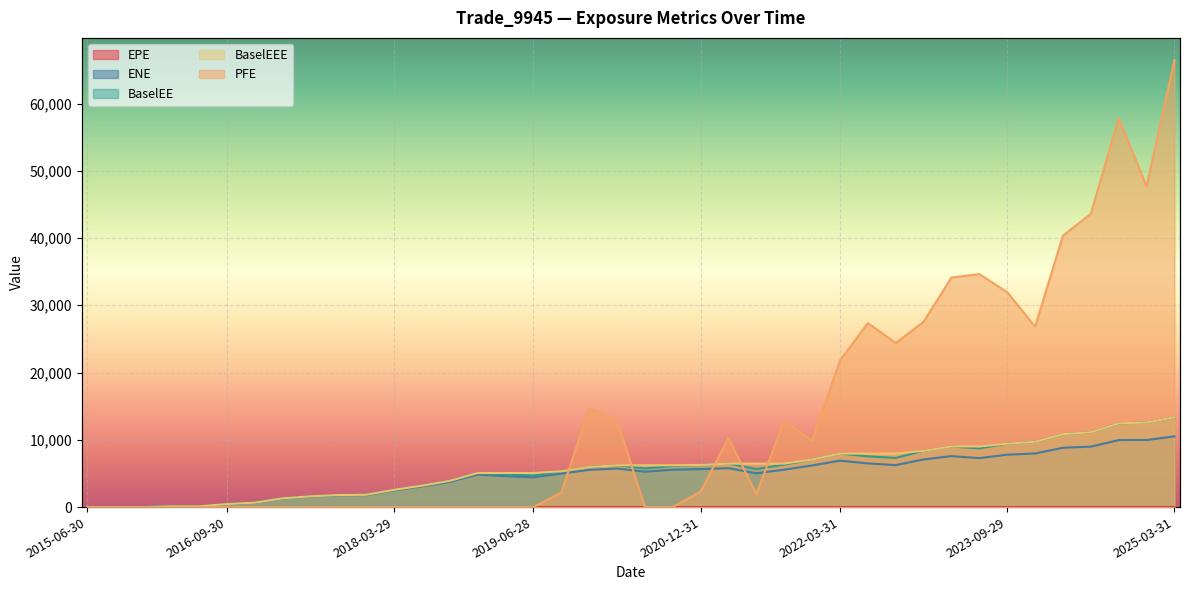

Reading right to left, list all the values displayed in this chart.

EPE: 9.8	9.5	9.3	9.0	8.7	8.5	8.2	8.0	7.8	7.5	7.3	7.0	6.8	6.5	6.3	6.0	5.8	5.5	5.3	5.0	4.8	4.5	4.3	4.0	3.7	3.5	3.2	3.0	2.7	2.5	2.2	2.0	1.8	1.5	1.3	1.0	0.8	0.5	0.3	0.0
ENE: 10510.3	9975.4	9960.3	8986.0	8820.8	7966.9	7794.4	7276.6	7577.6	7087.2	6242.0	6494.2	6904.6	6190.5	5561.5	5026.6	5787.9	5653.5	5556.2	5262.4	5731.3	5529.0	4983.1	4424.6	4602.9	4825.4	3742.0	3066.5	2492.3	1787.7	1747.8	1577.0	1278.9	654.9	447.7	42.4	113.8	0.0	0.0	0.0
BaselEE: 13354.7	12571.5	12447.7	11134.2	10839.1	9710.6	9422.5	8724.6	9012.9	8362.4	7306.4	7540.4	7954.7	7076.6	6308.2	5656.9	6465.2	6268.7	6114.6	5747.8	6217.2	5956.9	5331.7	4700.9	4861.0	5066.2	3904.4	3180.5	2572.7	1836.9	1787.4	1605.4	1297.5	662.1	451.2	42.6	114.2	0.0	0.0	0.0
BaselEEE: 13354.7	12571.5	12447.7	11134.2	10839.1	9710.6	9422.5	9012.9	9012.9	8362.4	7954.7	7954.7	7954.7	7076.6	6465.2	6465.2	6465.2	6268.7	6217.2	6217.2	6217.2	5956.9	5331.7	5066.2	5066.2	5066.2	3904.4	3180.5	2572.7	1836.9	1787.4	1605.4	1297.5	662.1	451.2	114.2	114.2	0.0	0.0	0.0
PFE: 66432.9	47679.9	57790.8	43607.9	40354.6	26824.9	31961.1	34639.3	34130.4	27552.7	24390.8	27356.3	21795.4	9881.6	12851.0	1945.7	10256.2	2315.8	0.0	0.0	12898.5	14657.3	2154.3	0.0	0.0	0.0	0.0	0.0	0.0	0.0	0.0	0.0	0.0	0.0	0.0	0.0	0.0	0.0	0.0	0.0